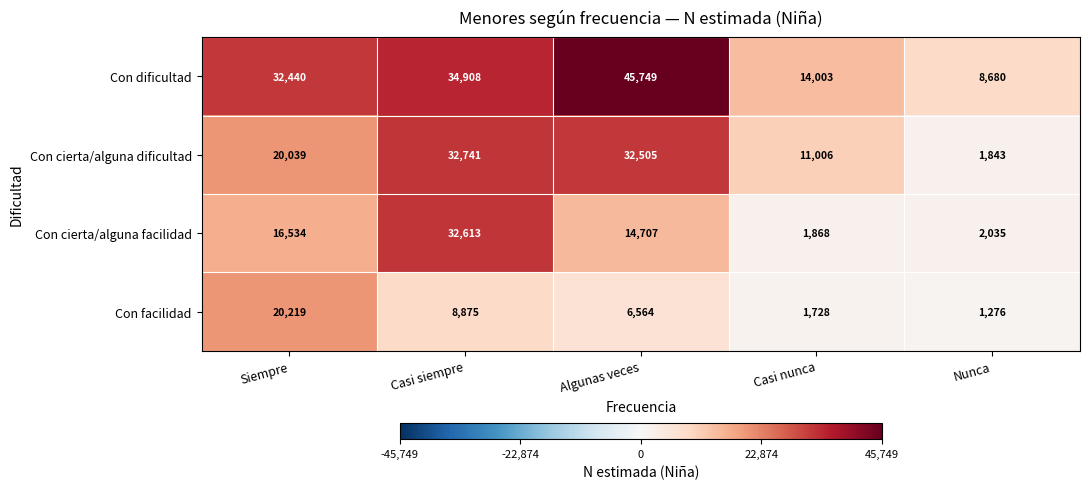

What is the approximate value of Con dificultad at Nunca, to the nearest 50?

8700